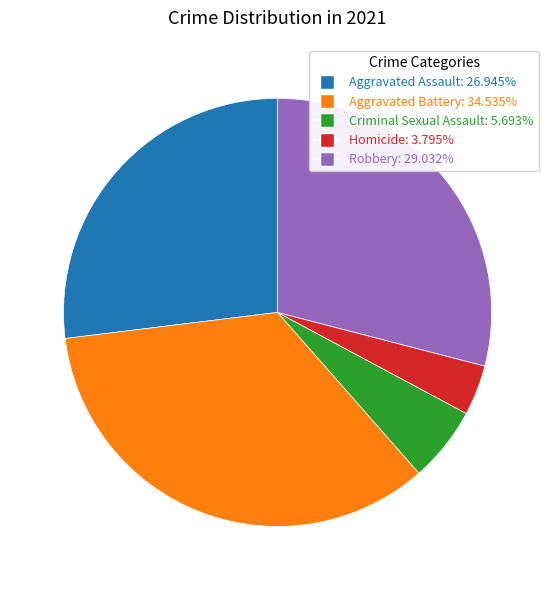

Do Aggravated Assault and Homicide together represent more than half of the pie?

No